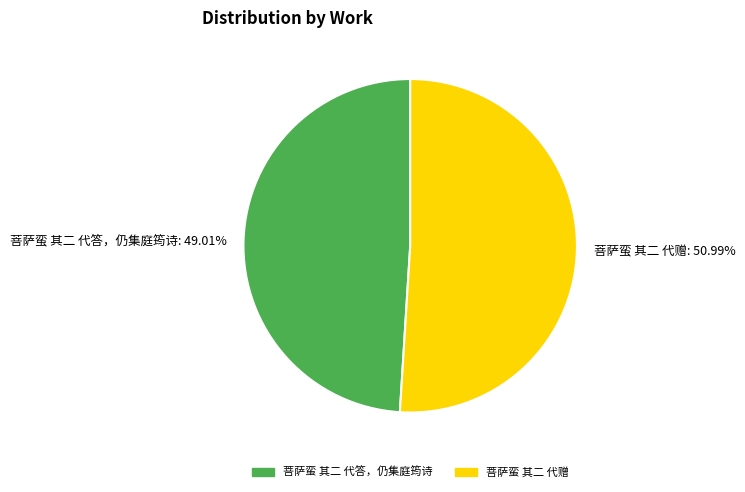

True or false: 菩萨蛮 其二 代答，仍集庭筠诗 accounts for 49% of the total.

True